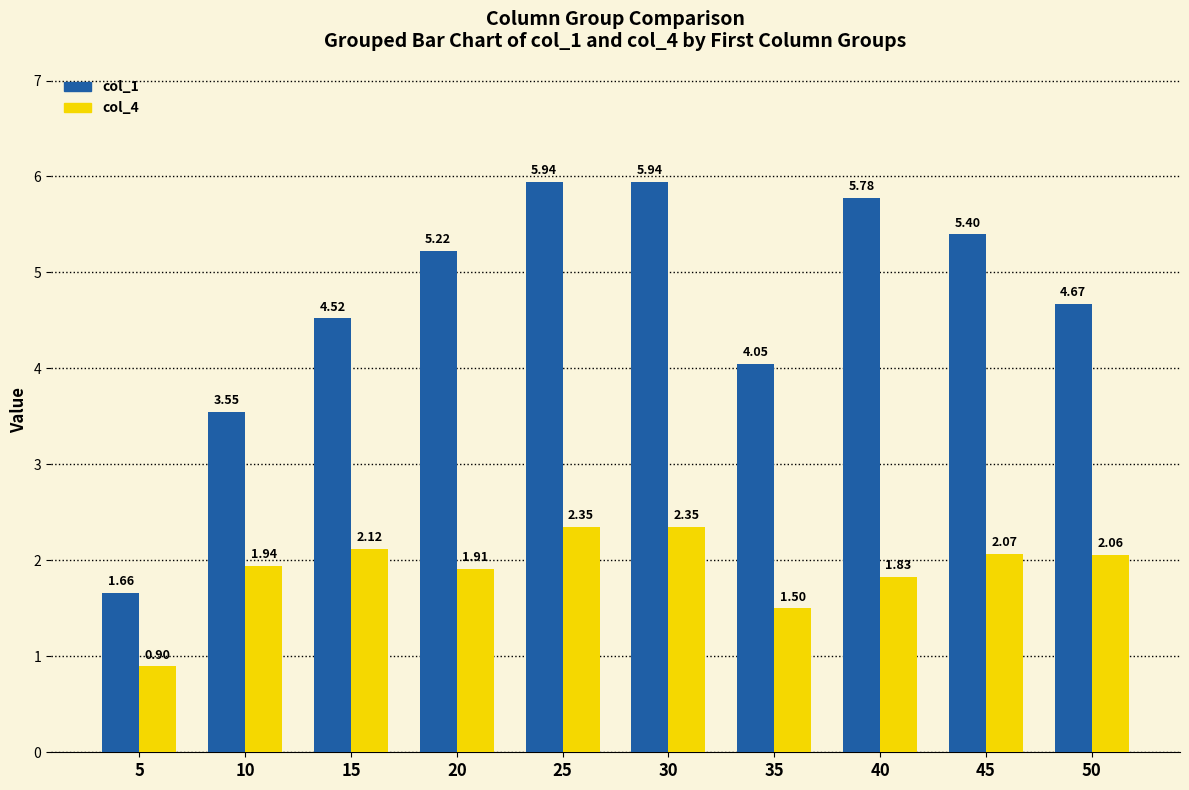

What is the approximate value of col_4 at 5?

0.9